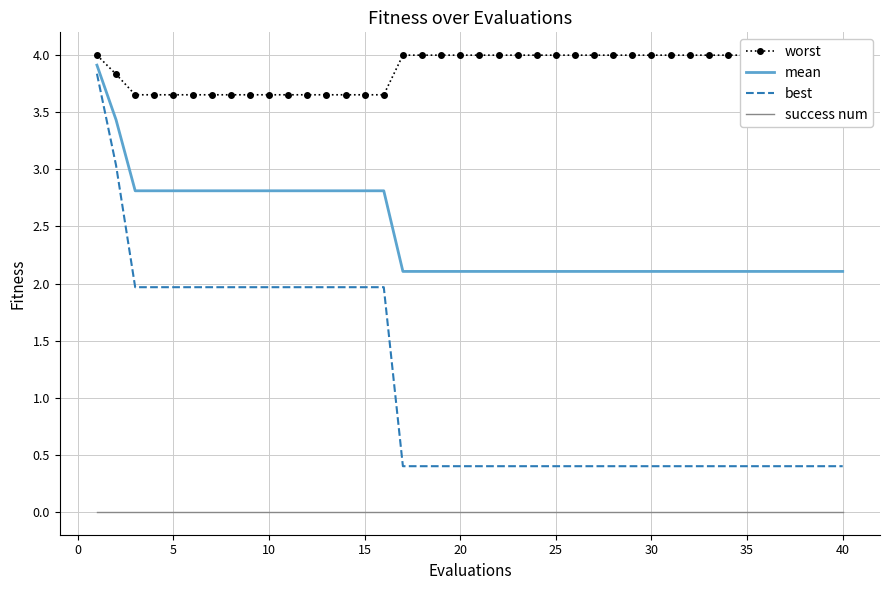

True or false: best has a value of 2.8 at 15.

False